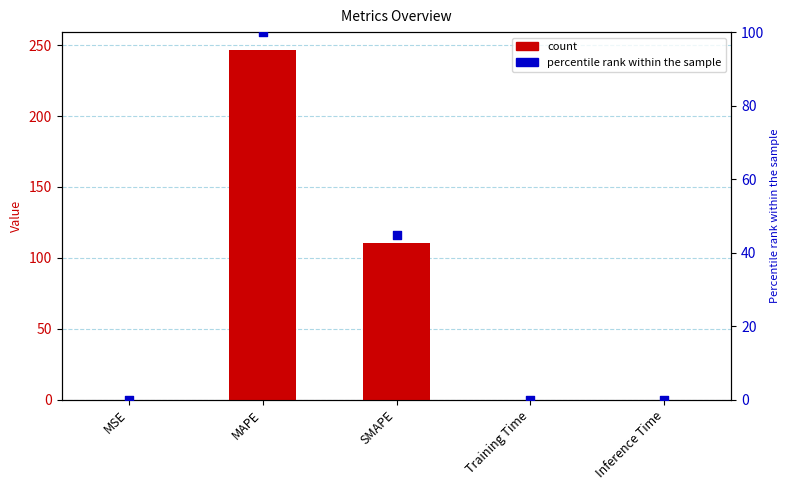

Which series reaches the minimum Y coordinate?

percentile rank within the sample